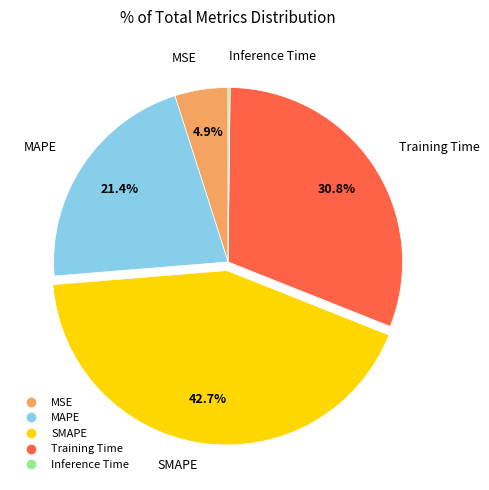

Which category has the biggest portion of the pie?

SMAPE